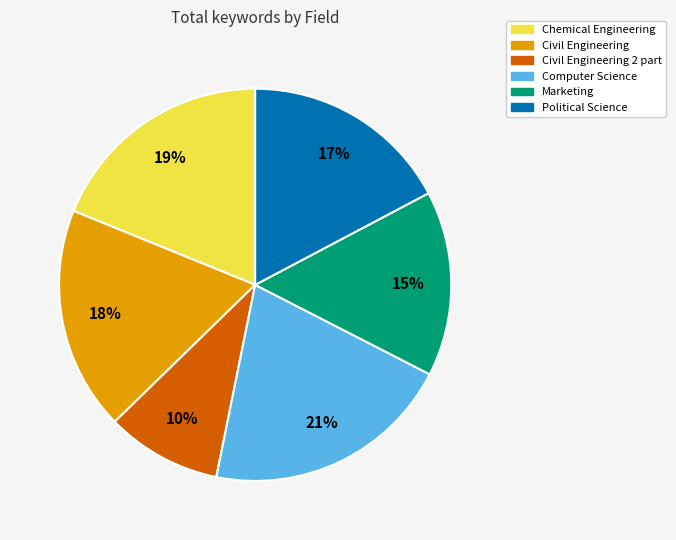

To the nearest percent, what is the difference between the largest and smallest slice percentages?

11%